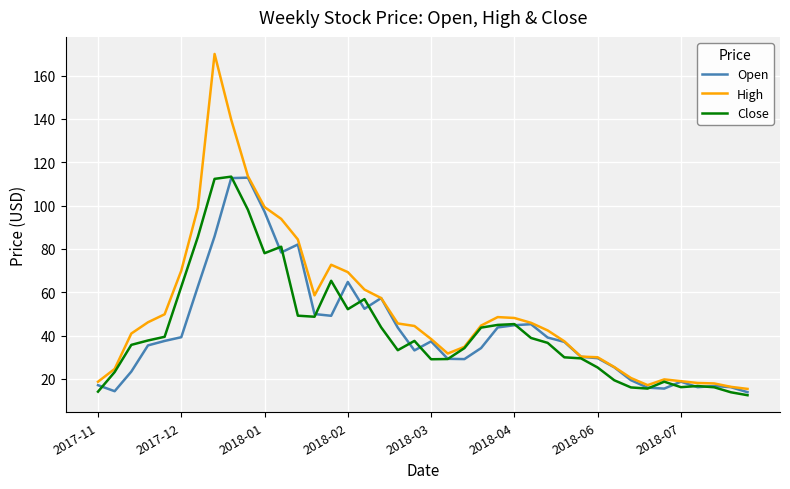

Which series has the largest range (max minus min)?

High